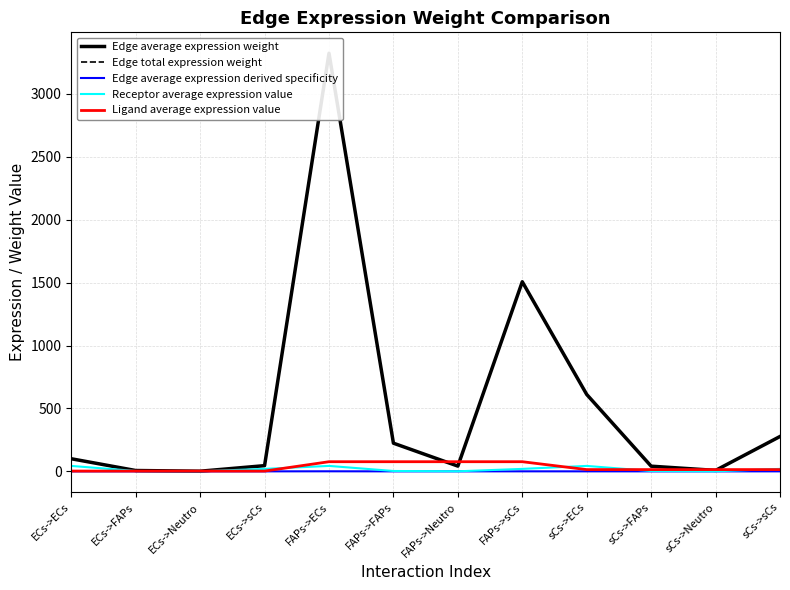

How many intersections are there between Ligand average expression value and Edge total expression weight?

6